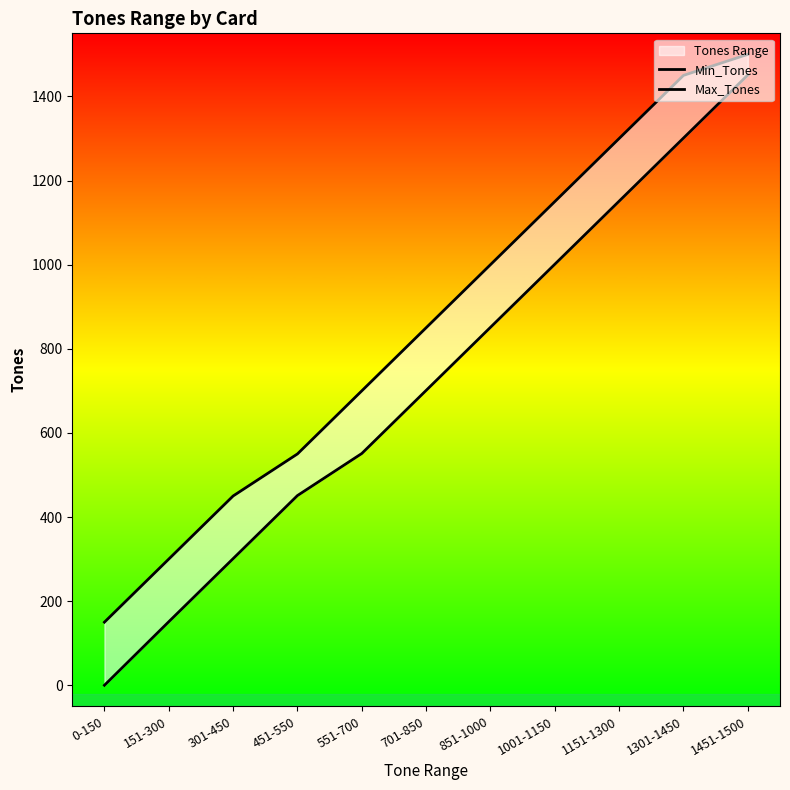

Which series changed the most between 301-450 and 1451-1500?

Min_Tones